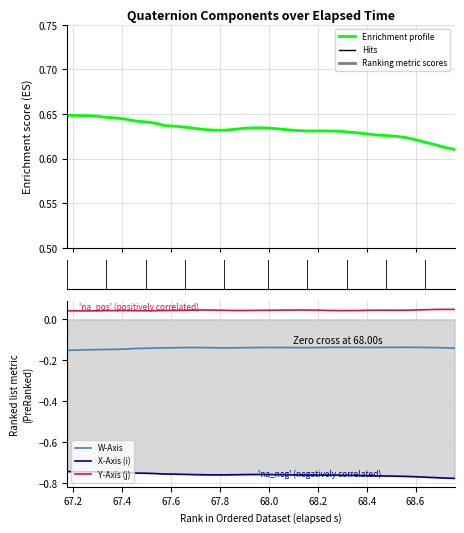

Does the chart display data point markers on the line(s)?

No